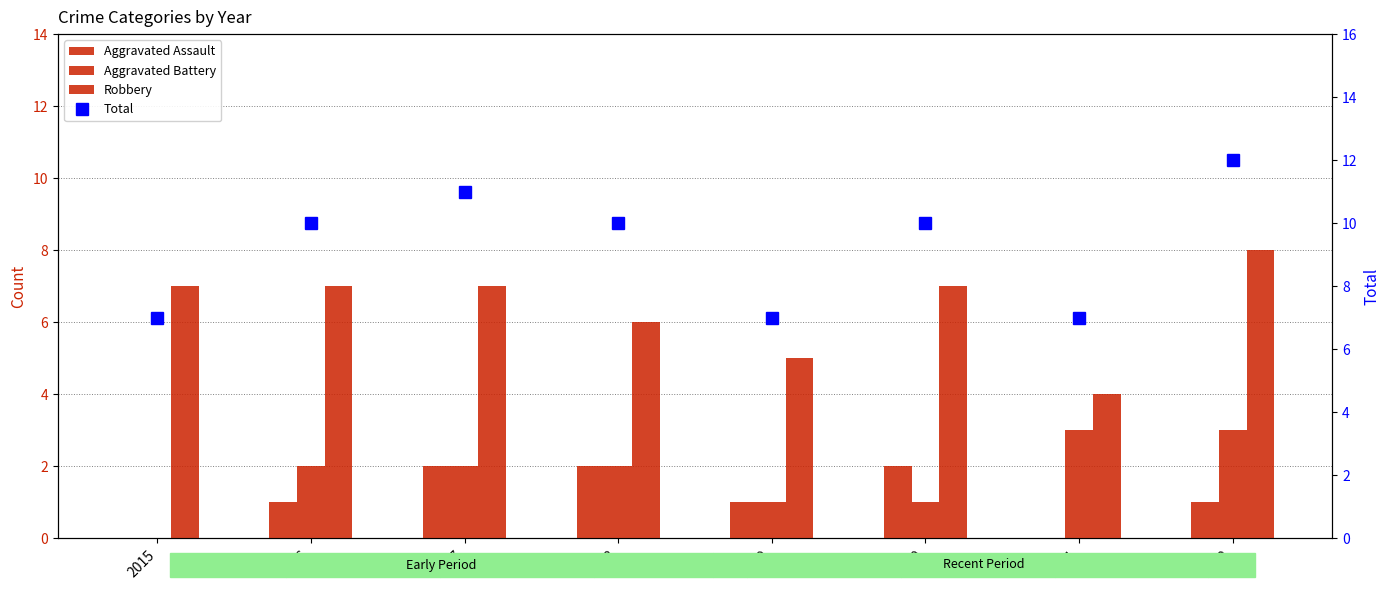

Which category has the lowest value in the Aggravated Battery series?

2015